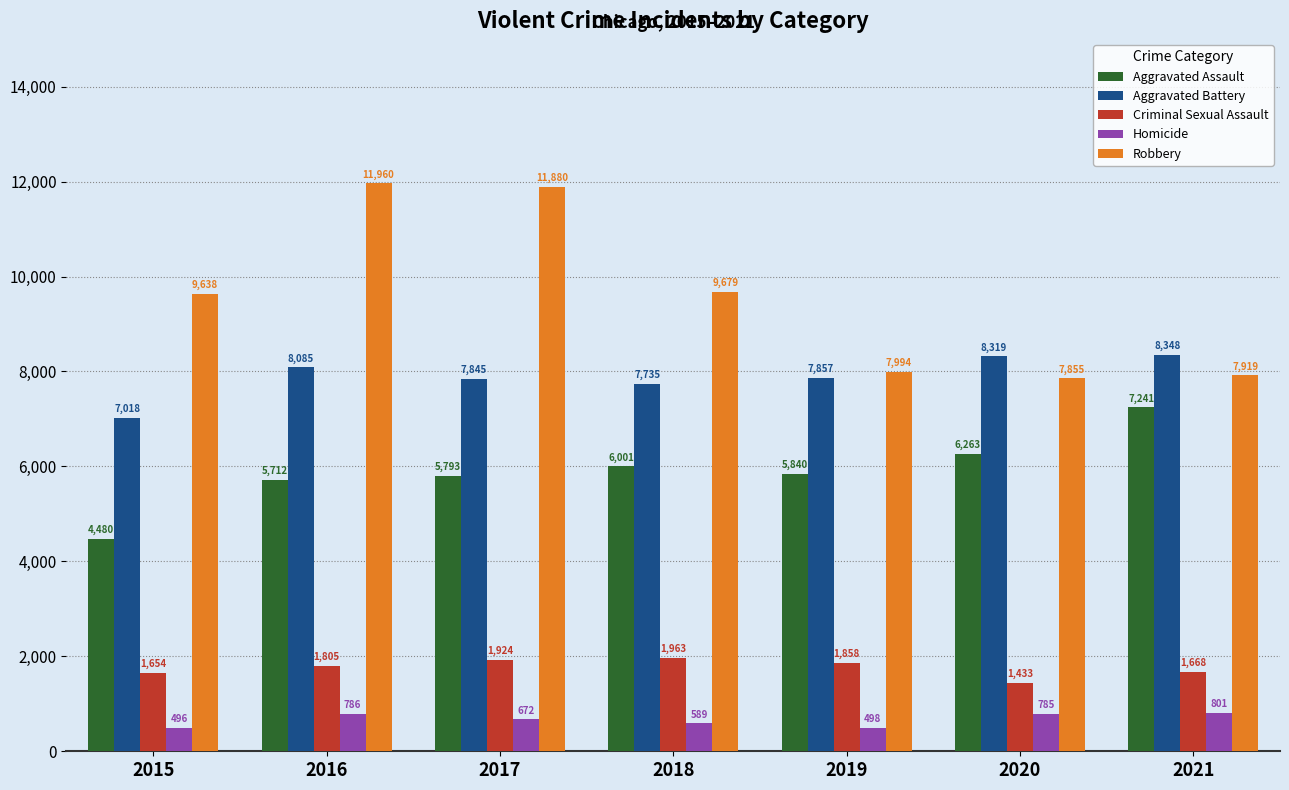

What is the average value of the Criminal Sexual Assault series?

1758